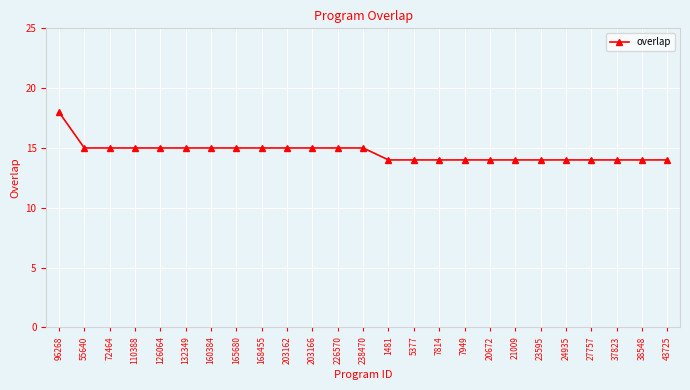

Is it true that the value at 5377 is 14?

True